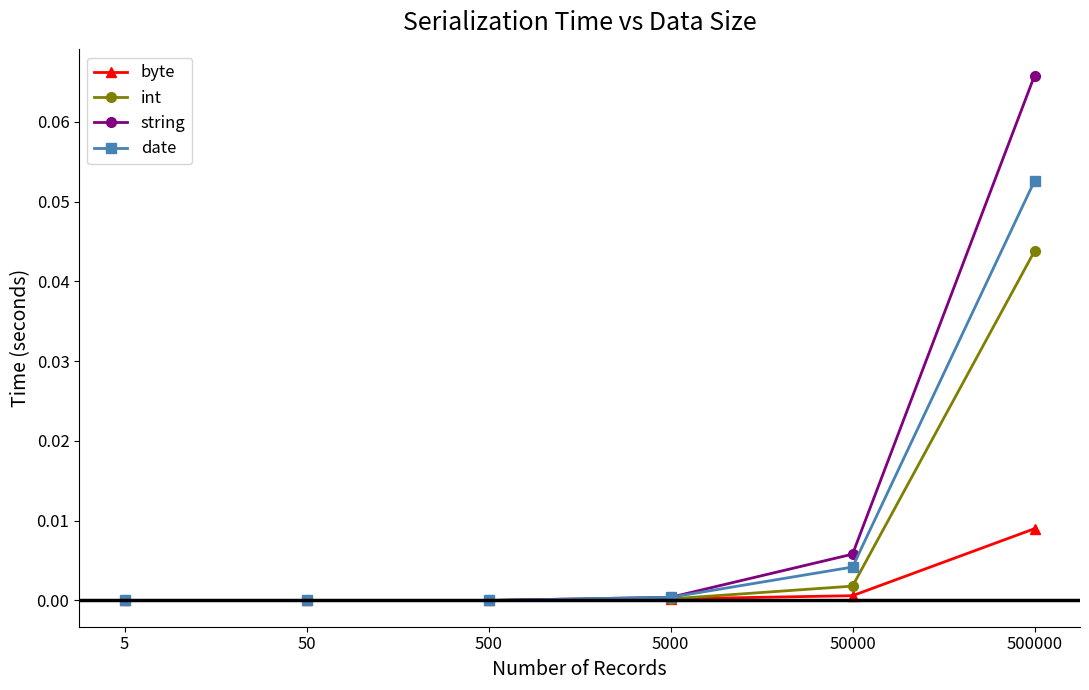

What are all the series names shown in the legend?

byte, int, string, date